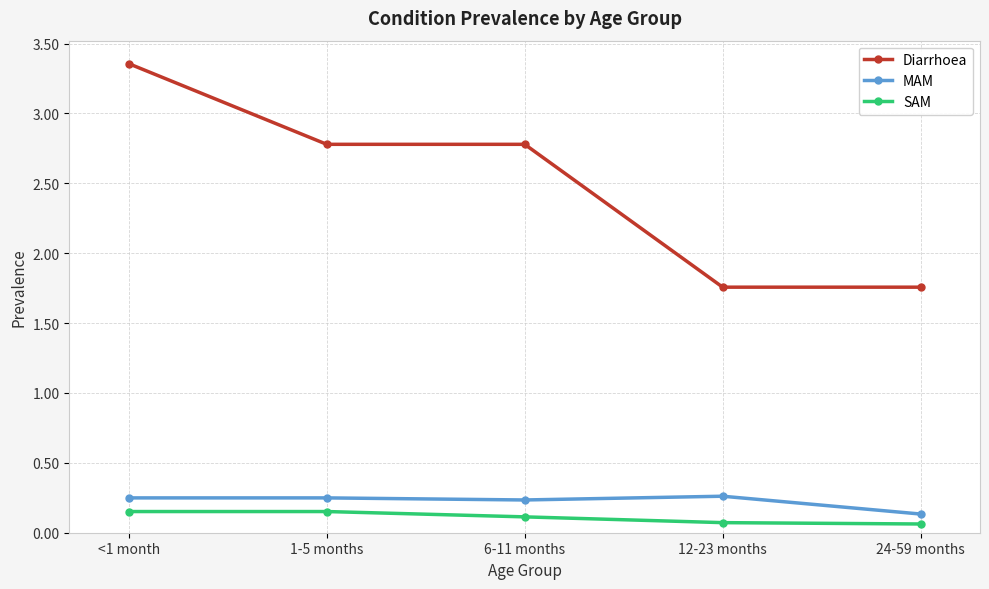

What is the difference between the highest and lowest values at 12-23 months?

1.7